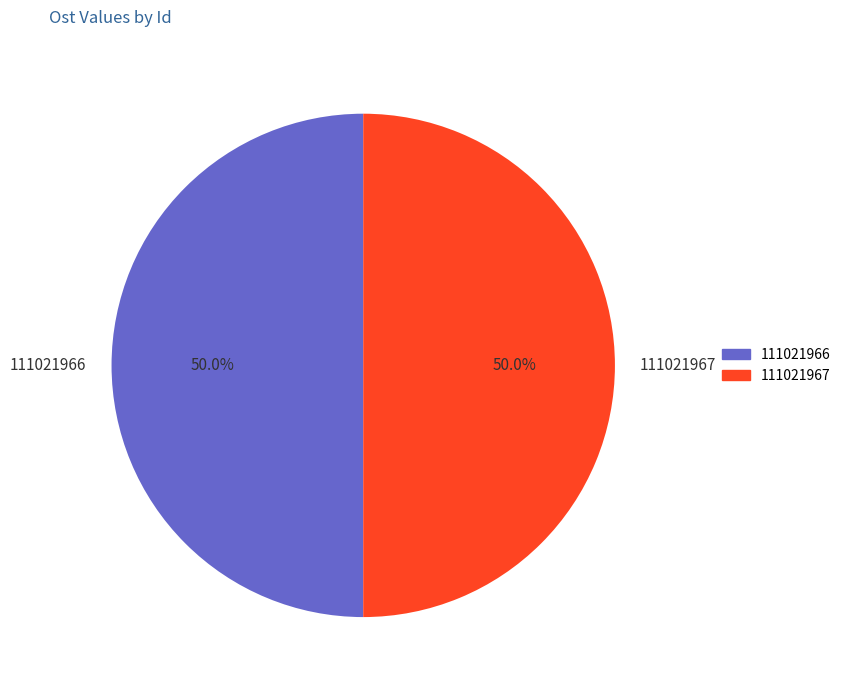

Do 111021967 and 111021966 together represent more than half of the pie?

Yes